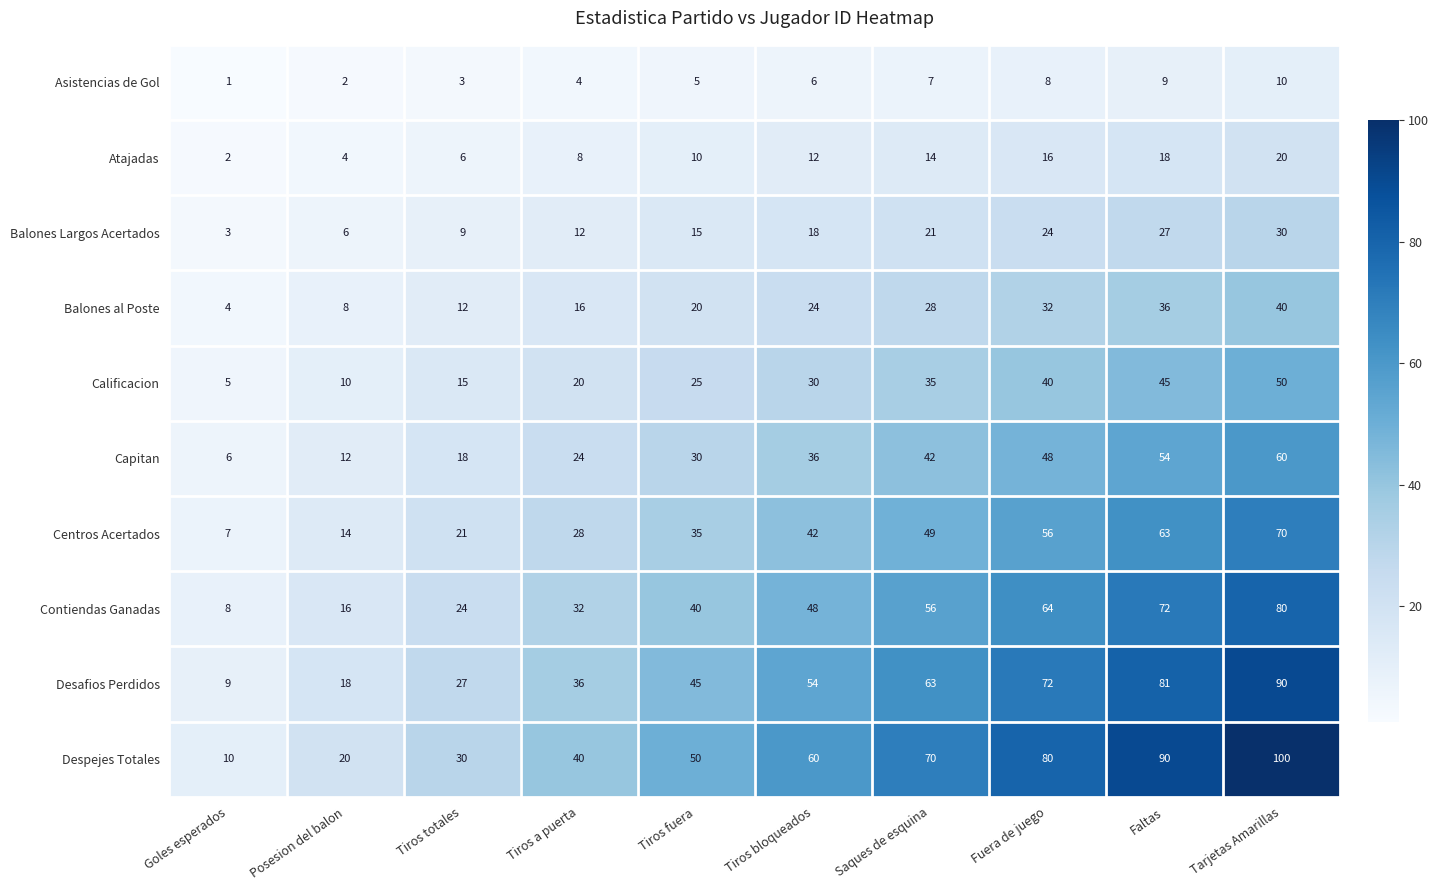

At how many categories does at least one series exceed 47?

6